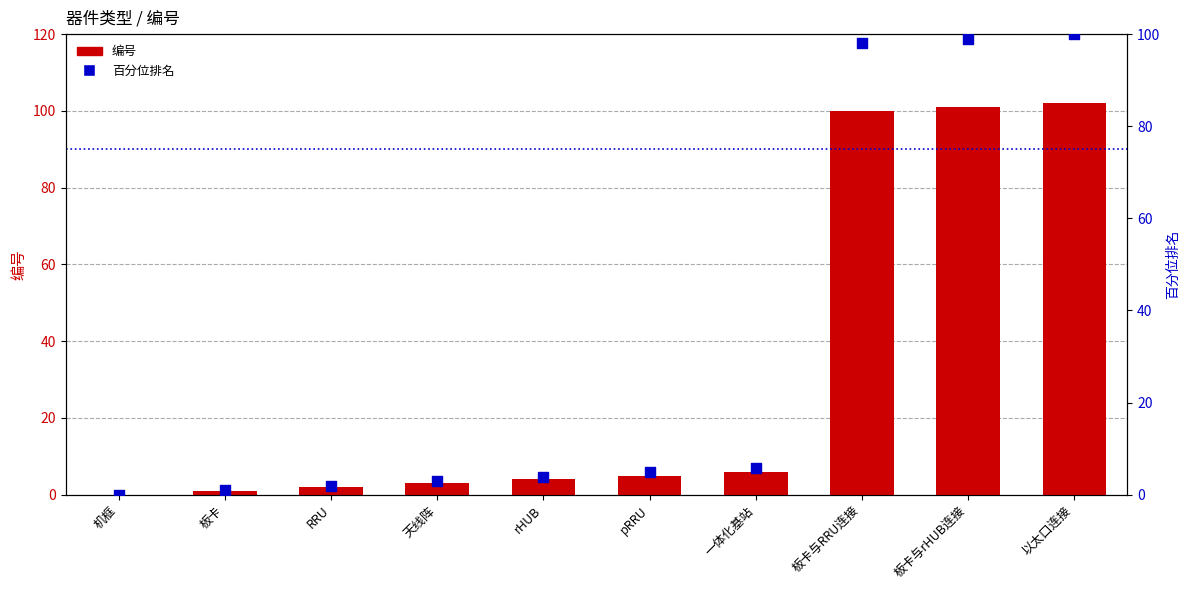

At which category is the sum across all series the highest?

以太口连接